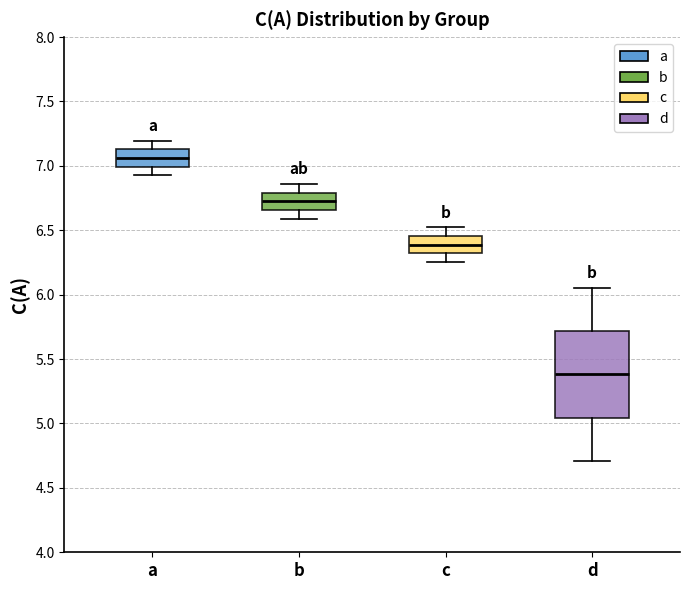

Which box has the highest median line?

a